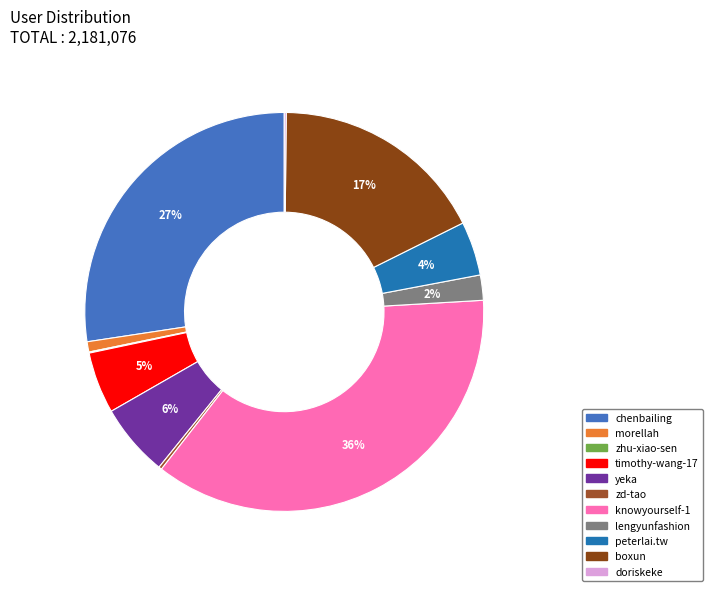

How many segments does this pie chart have?

11